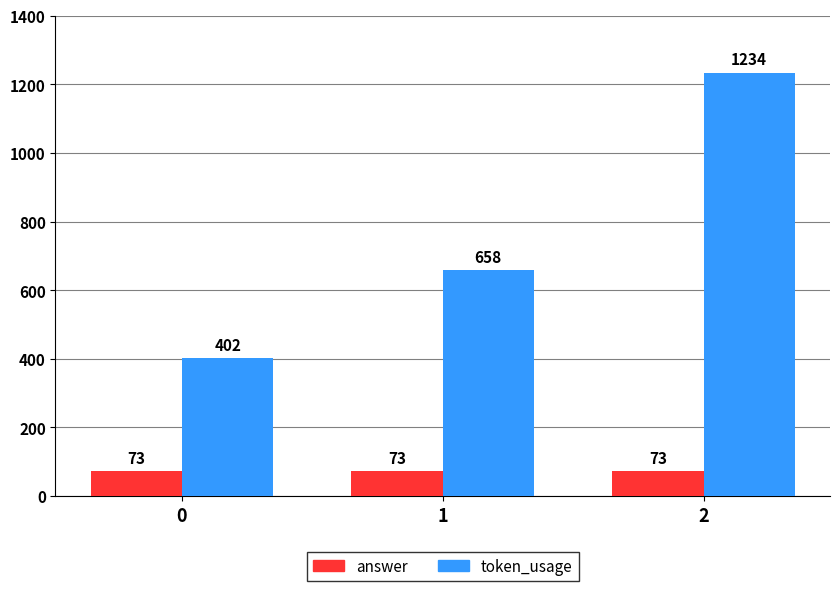

What are all the series names shown in the legend?

answer, token_usage